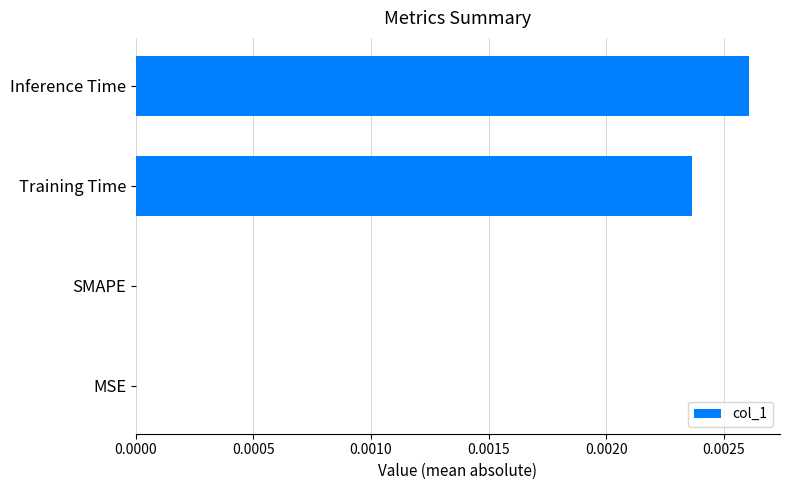

Count the number of categories in the chart.

4